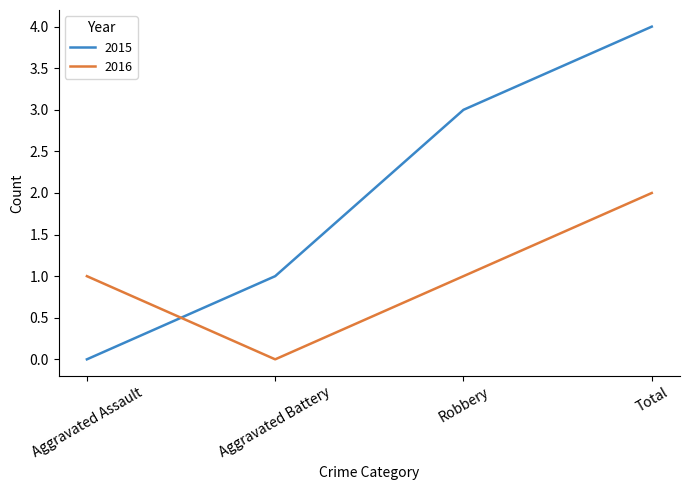

What is the sum of the 2016 values at Robbery and Aggravated Assault?

2